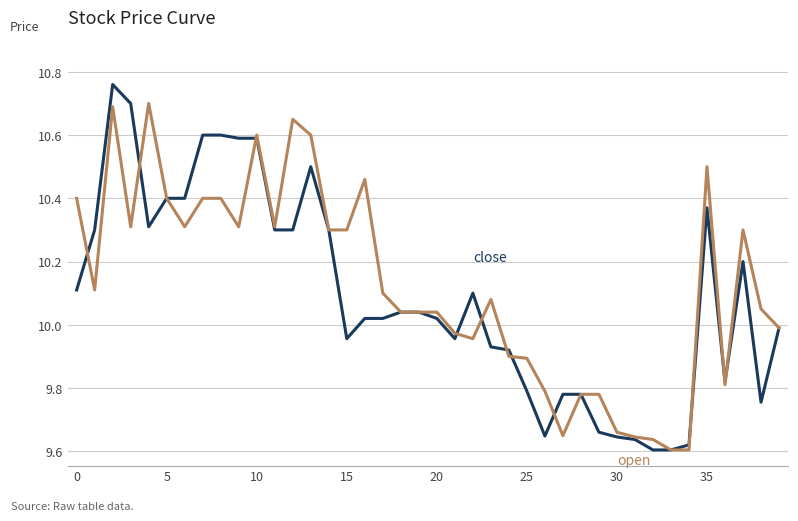

What is the label of the 33rd point from the left?

32